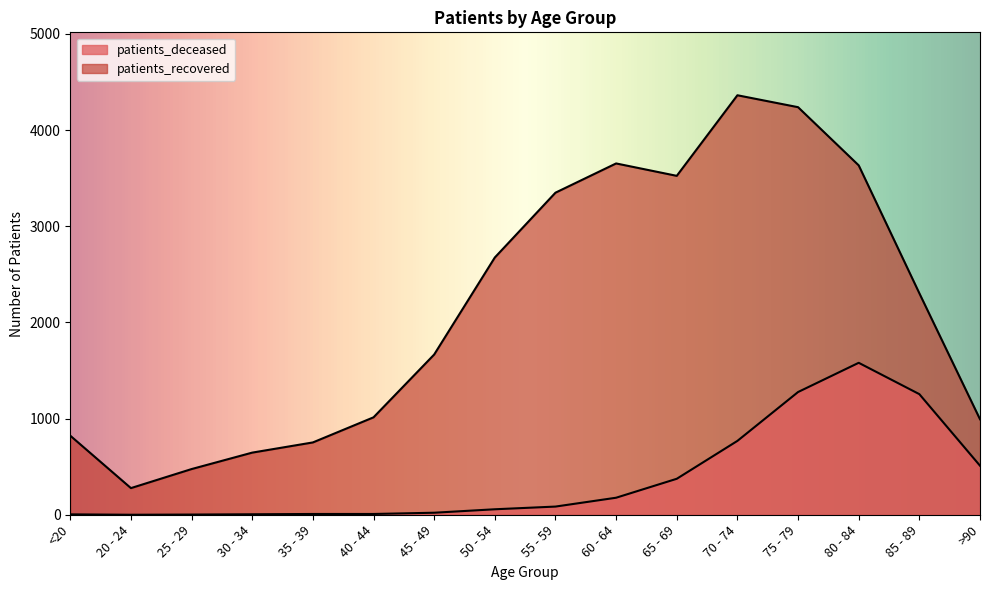

In patients_deceased, how many points are lower than both neighbors (excluding endpoints)?

1